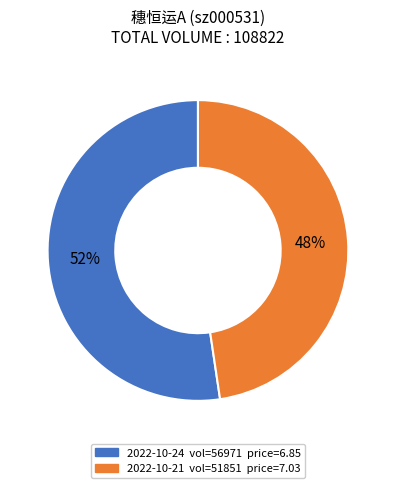

To the nearest percent, what is the combined percentage of 2022-10-21 and 2022-10-24?

100%